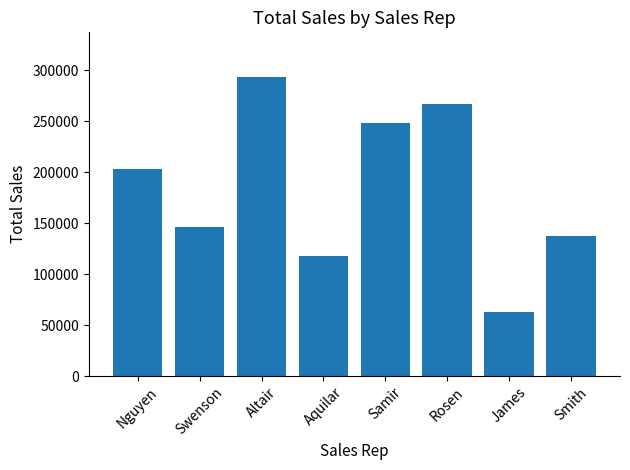

What is the value of the 7th bar from the left?

62662